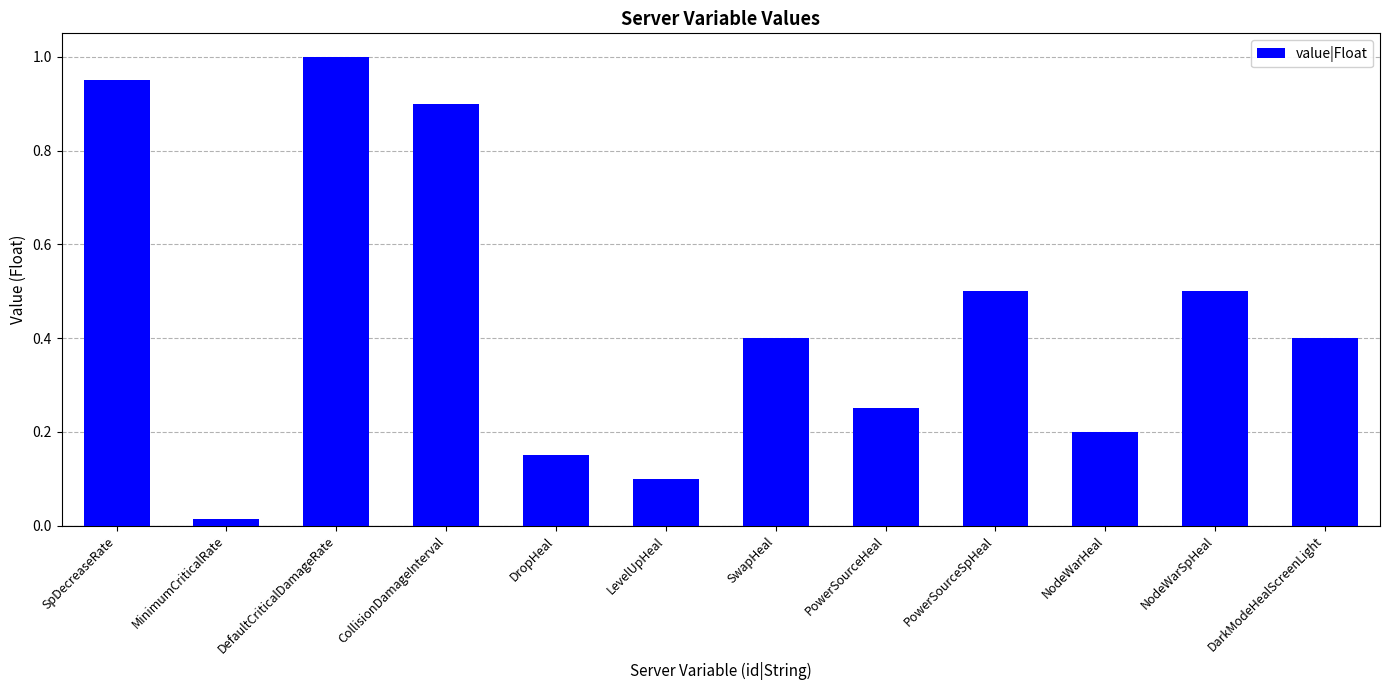

Is it true that the value at SpDecreaseRate is 1.6?

False